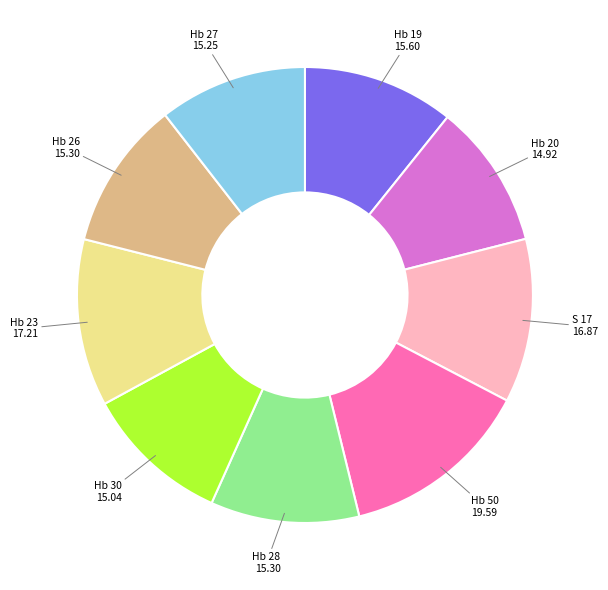

How many slices are in this pie chart?

9